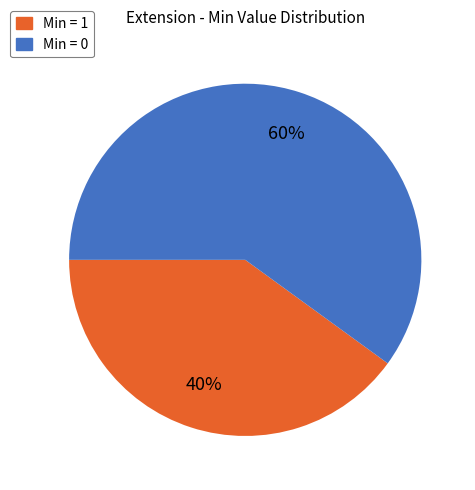

How many segments does this pie chart have?

2